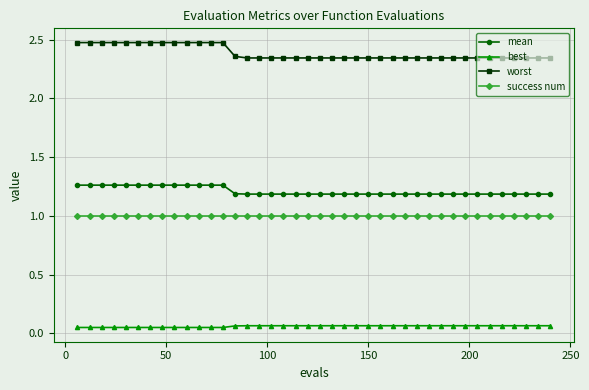

List the series in order of their peak value, lowest first.

best, success num, mean, worst